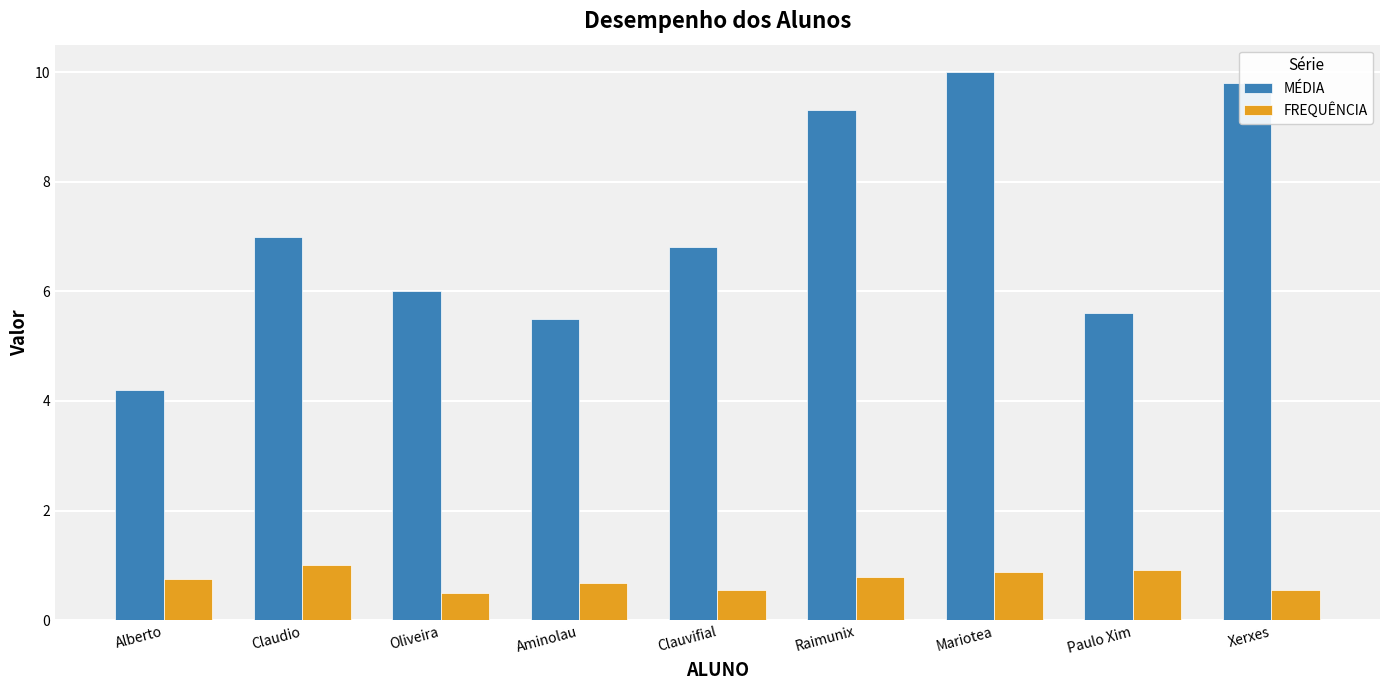

What is the lowest value of the FREQUÊNCIA series?

0.5